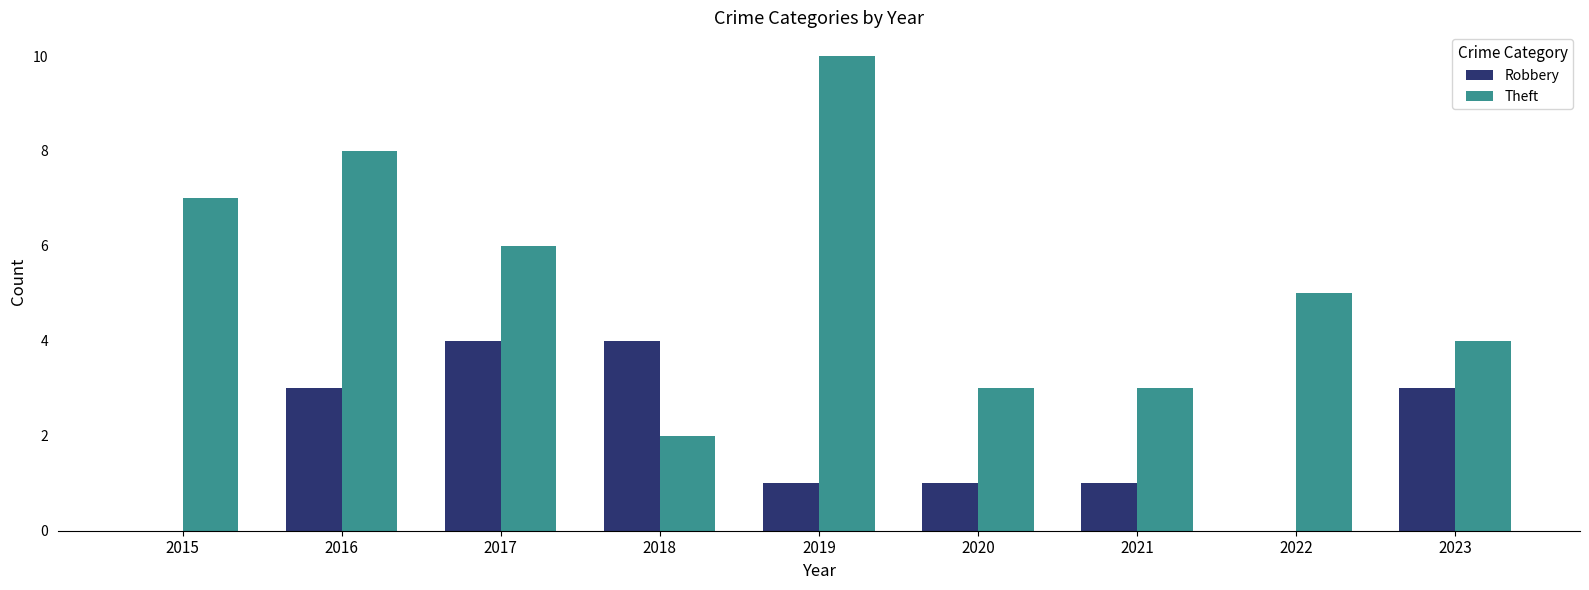

What is the maximum value shown in the chart?

10